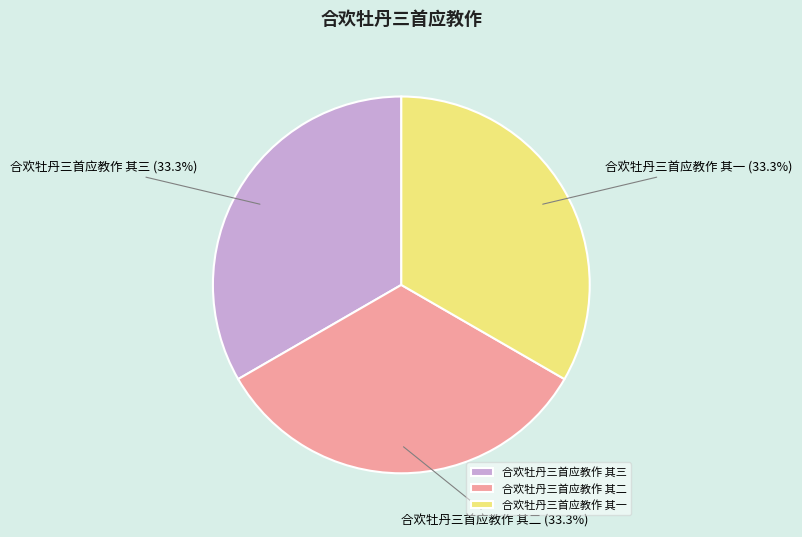

What is the ratio of the value at 合欢牡丹三首应教作 其三 to the value at 合欢牡丹三首应教作 其一?

1.0